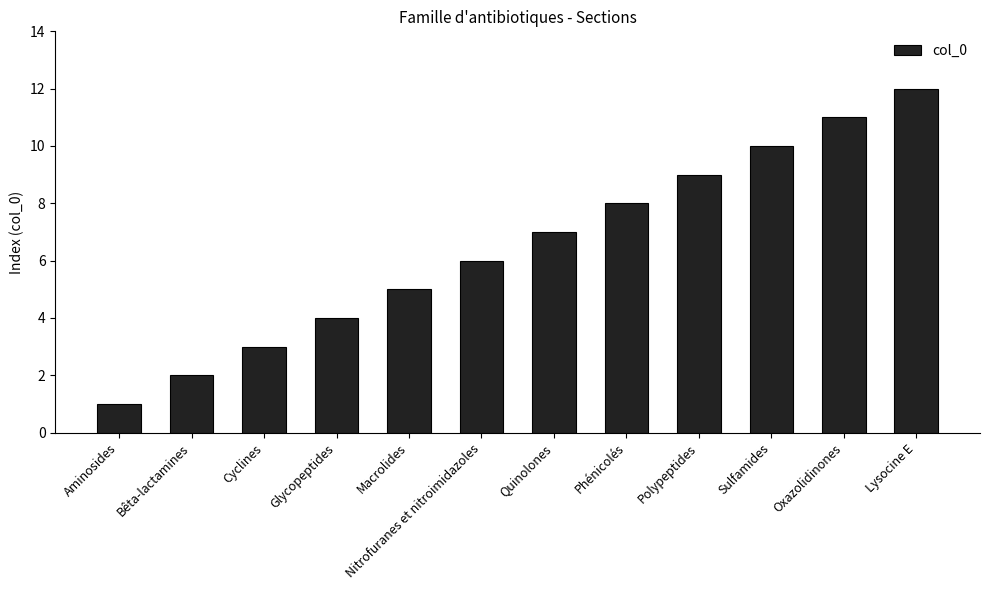

What is the value of the 10th bar from the left?

10